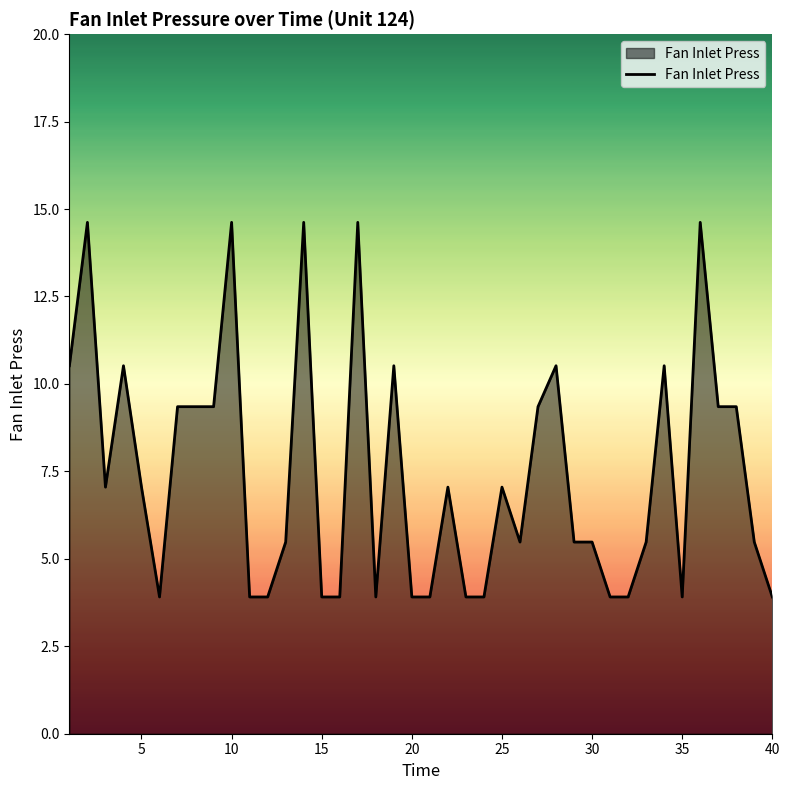

What is the maximum value shown in the chart?

14.6